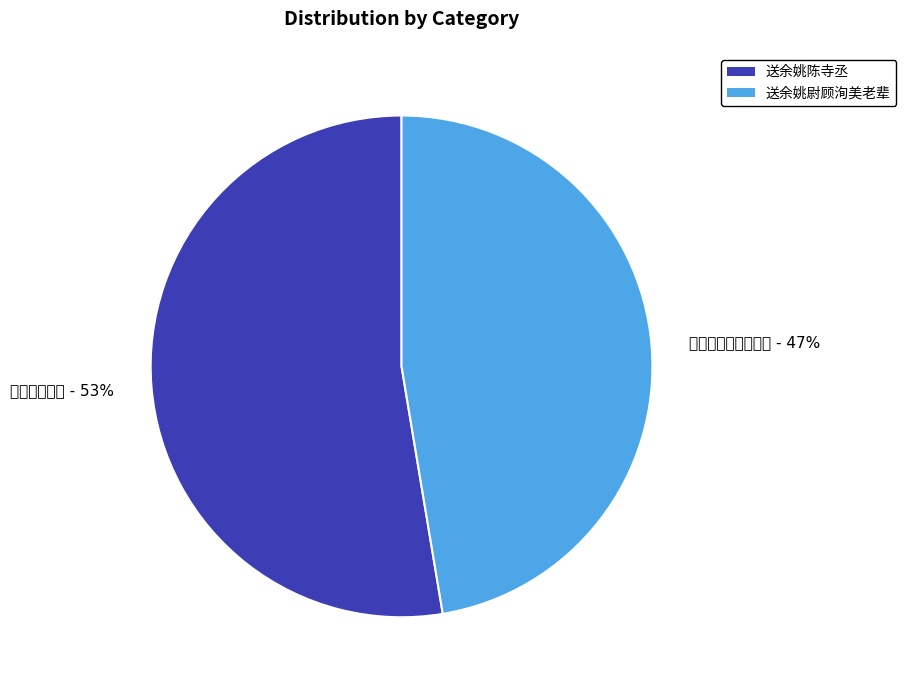

The 送余姚陈寺丞 slice represents 53% of the pie. True or false?

True